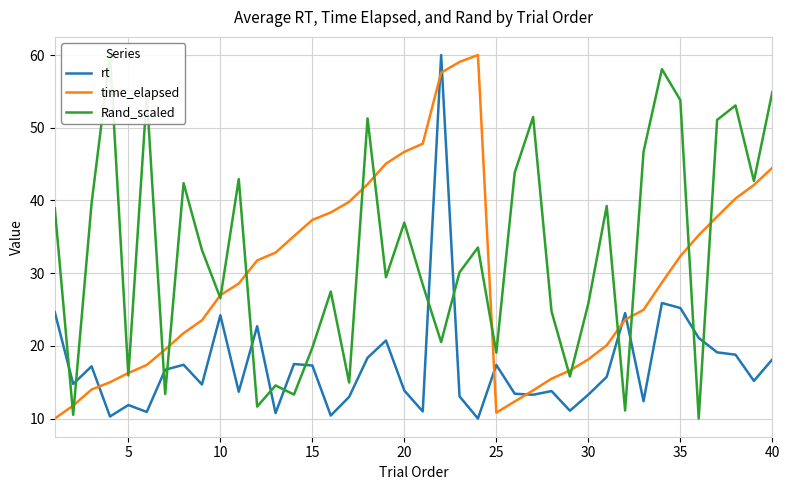

Reading left to right, list all the values displayed in this chart.

rt: 24.6	14.8	17.2	10.3	11.9	10.9	16.7	17.4	14.7	24.2	13.7	22.7	10.7	17.5	17.3	10.4	13.0	18.4	20.7	13.8	11.0	60.0	13.1	10.0	17.4	13.4	13.3	13.8	11.1	13.3	15.7	24.5	12.4	25.9	25.2	21.1	19.1	18.8	15.2	18.1
time_elapsed: 10.0	11.8	14.0	15.0	16.3	17.4	19.5	21.7	23.5	27.0	28.6	31.8	32.8	35.1	37.3	38.3	39.8	42.2	45.1	46.7	47.8	57.6	59.1	60.0	10.8	12.4	13.9	15.5	16.6	18.1	20.1	23.6	25.0	28.7	32.3	35.2	37.8	40.3	42.1	44.5
Rand_scaled: 38.9	10.5	39.6	60.0	15.9	54.5	13.4	42.4	33.2	26.6	42.9	11.6	14.6	13.3	19.7	27.5	14.9	51.3	29.4	37.0	28.4	20.5	30.1	33.5	19.1	43.8	51.5	24.7	15.8	25.8	39.2	11.1	46.7	58.1	53.8	10.0	51.1	53.1	42.7	54.9